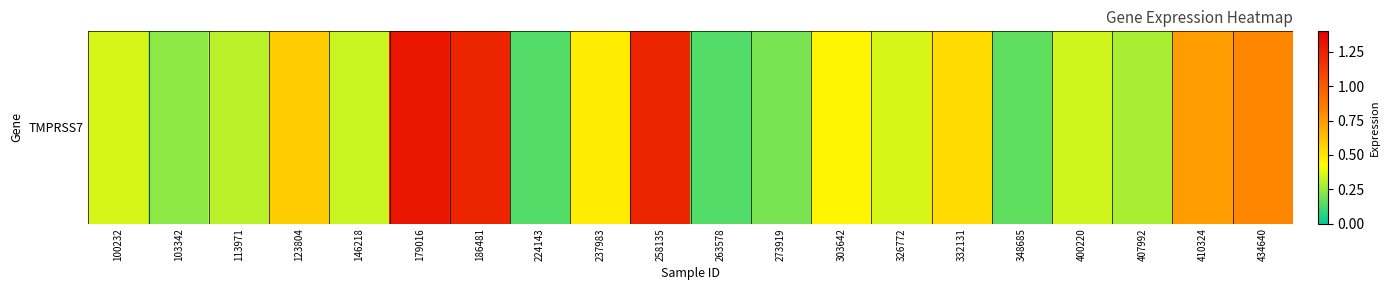

Is it true that the value at 237983 is 0.3?

False